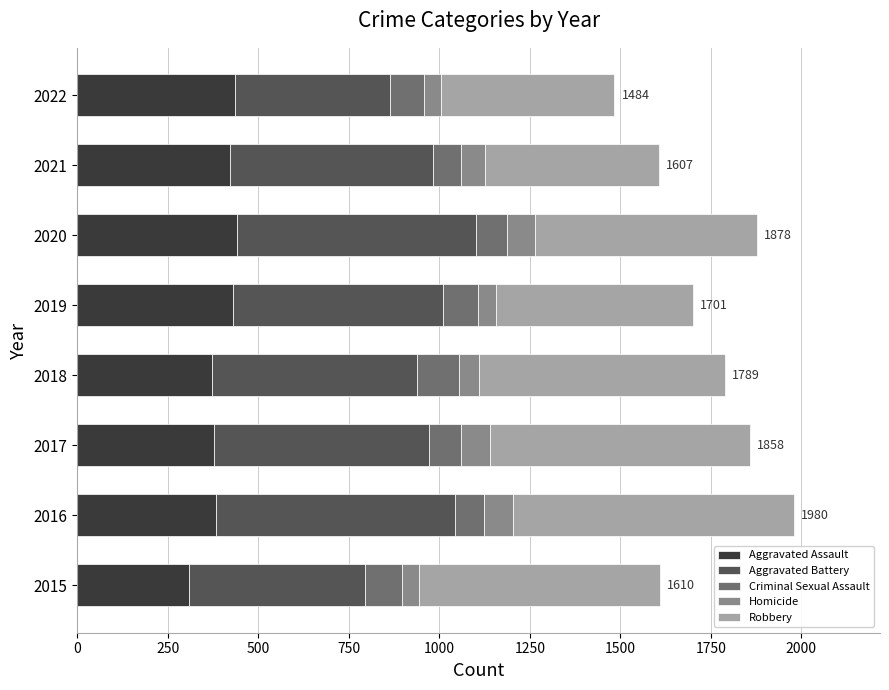

What is the total value across all series at 2015?

1610